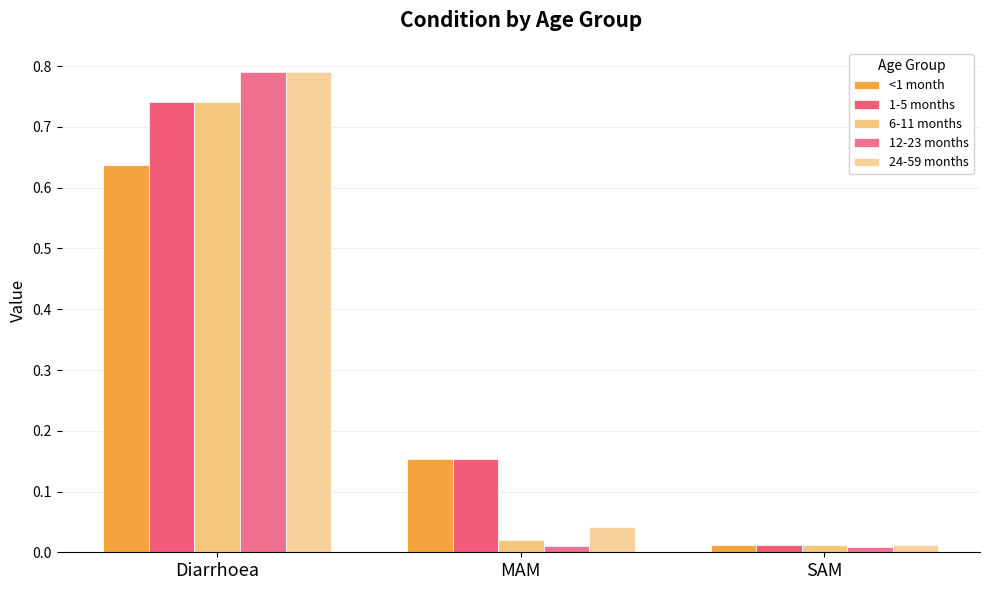

What is the total value across all series at MAM?

0.4